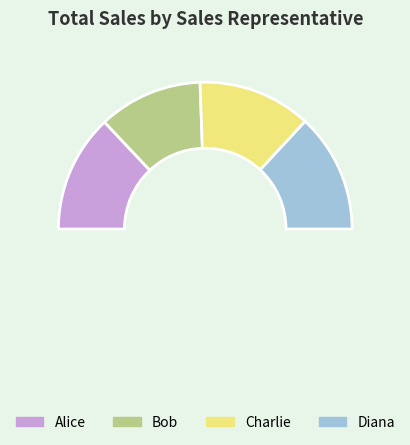

Which slice is the largest?

Diana